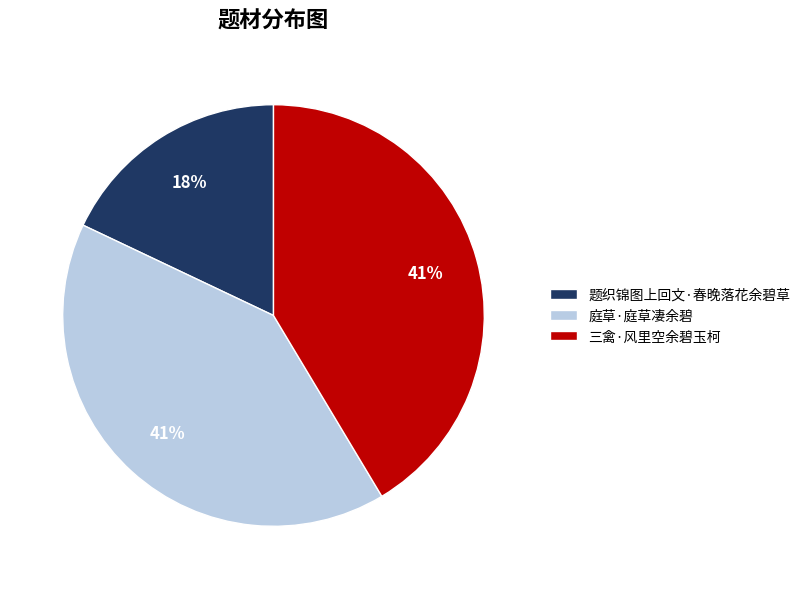

Is it true that 三禽·风里空余碧玉柯 is 26% of the pie?

False